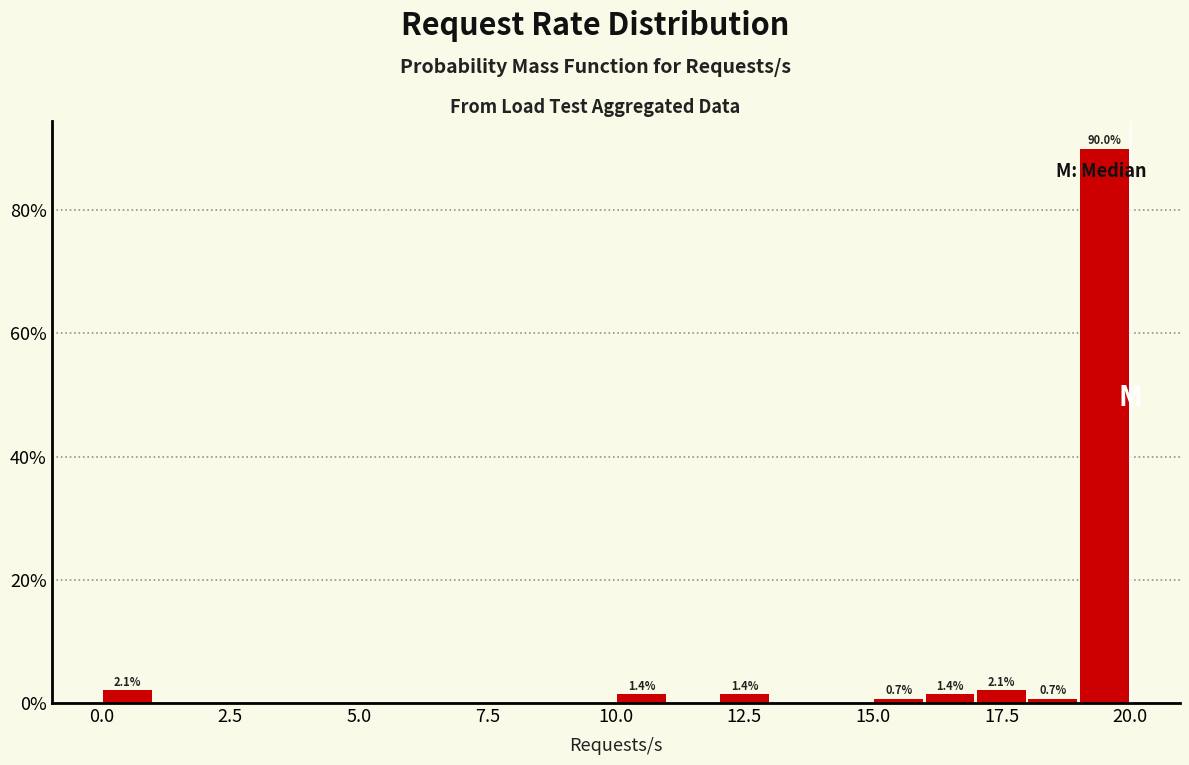

Read against the x-axis, roughly where is the centre of the tallest bar?

19.5